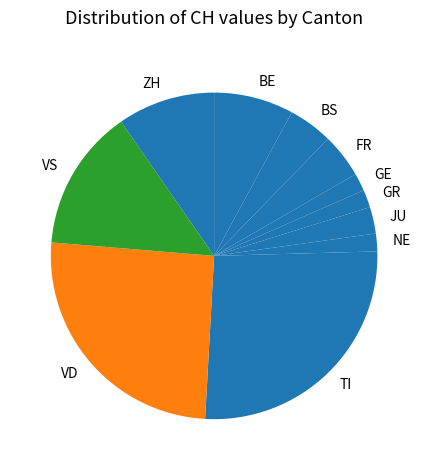

Which slice is the largest?

TI